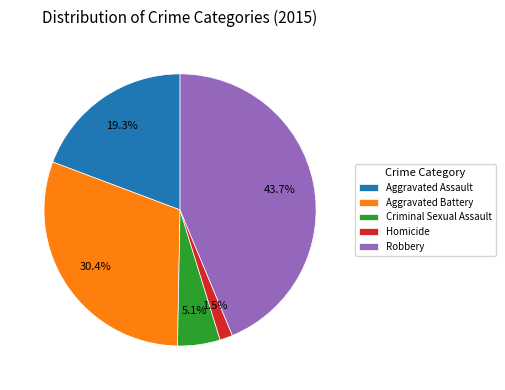

How many slices are in this pie chart?

5